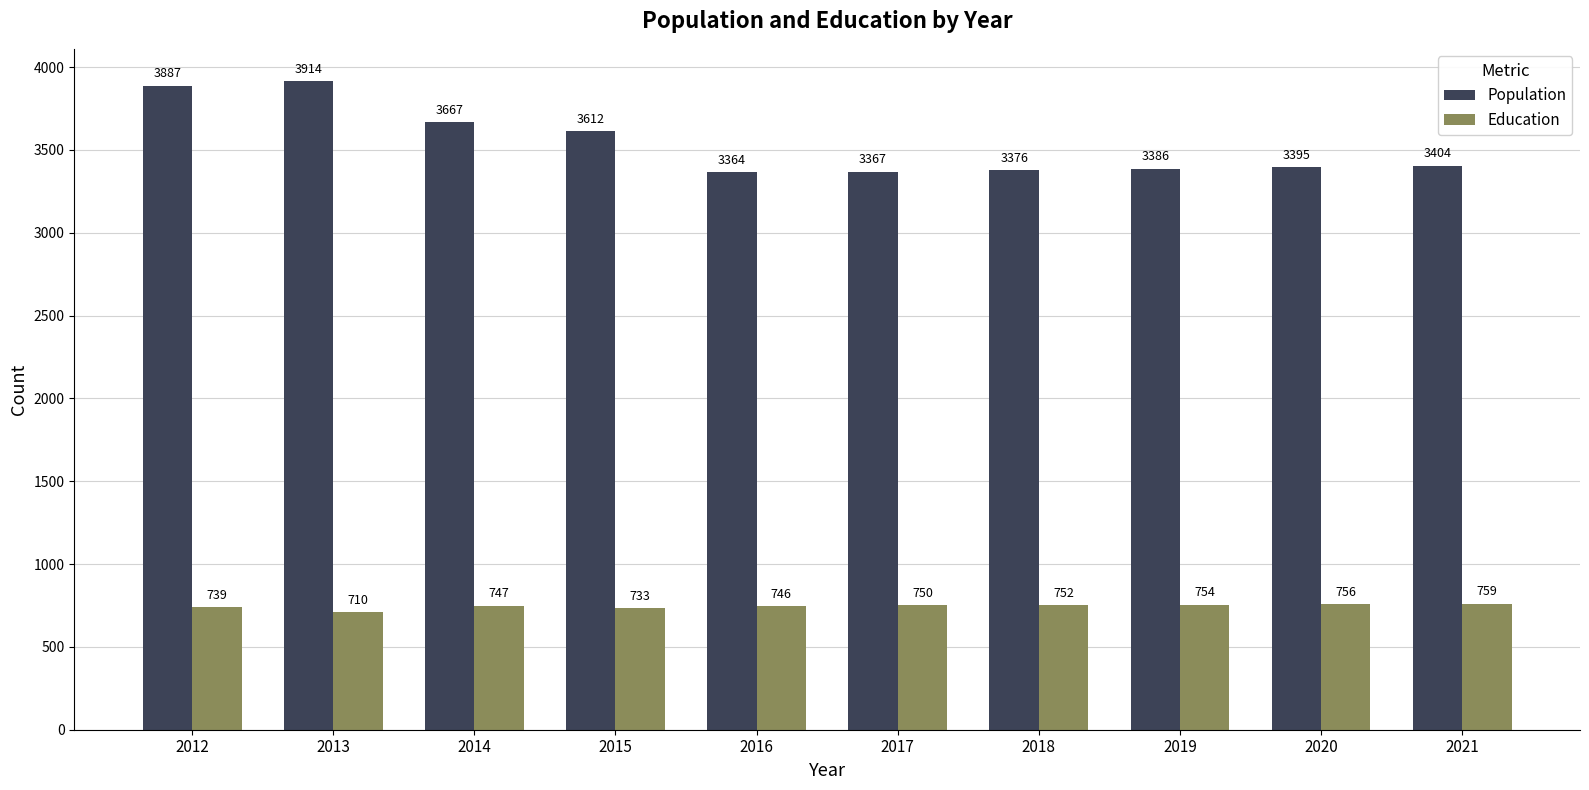

Which series has the largest total across all categories?

Population